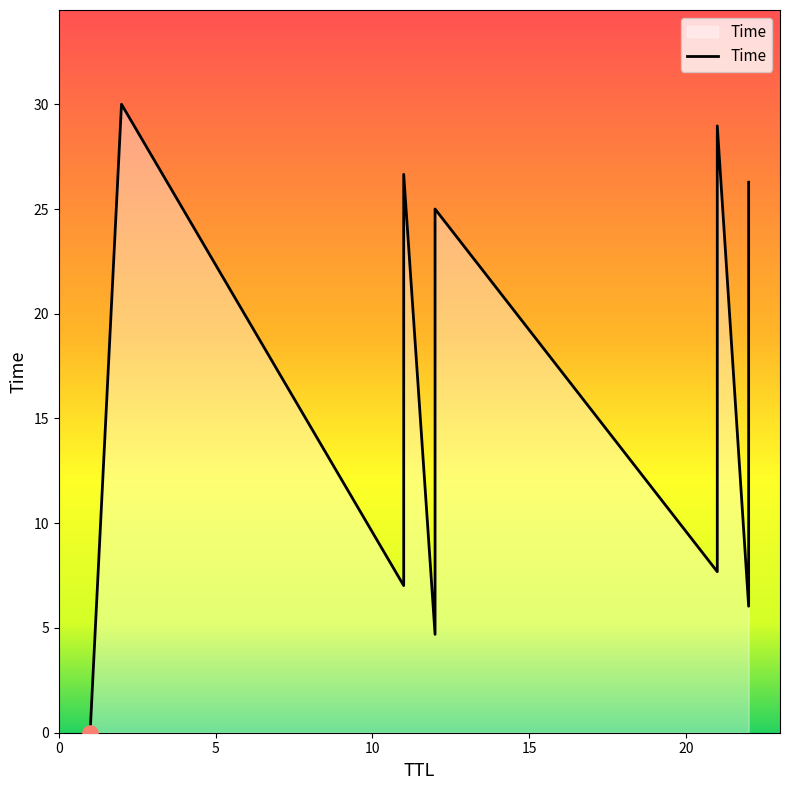

What is the change in value from 12 to 2?

+25.3